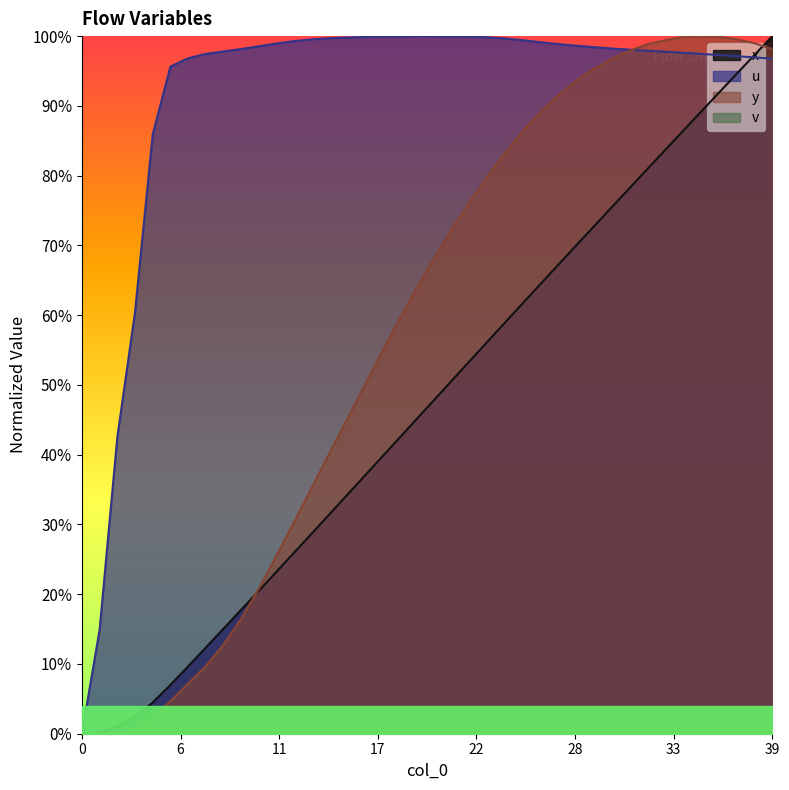

Where do u and x first cross each other?

37 and 38